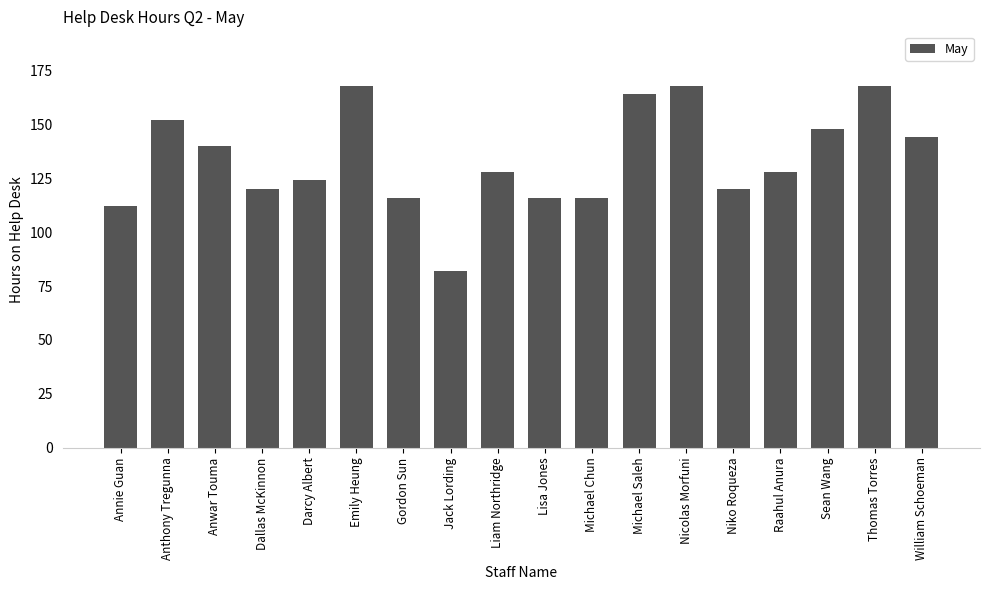

What is the change in value from Raahul Anura to William Schoeman?

+16